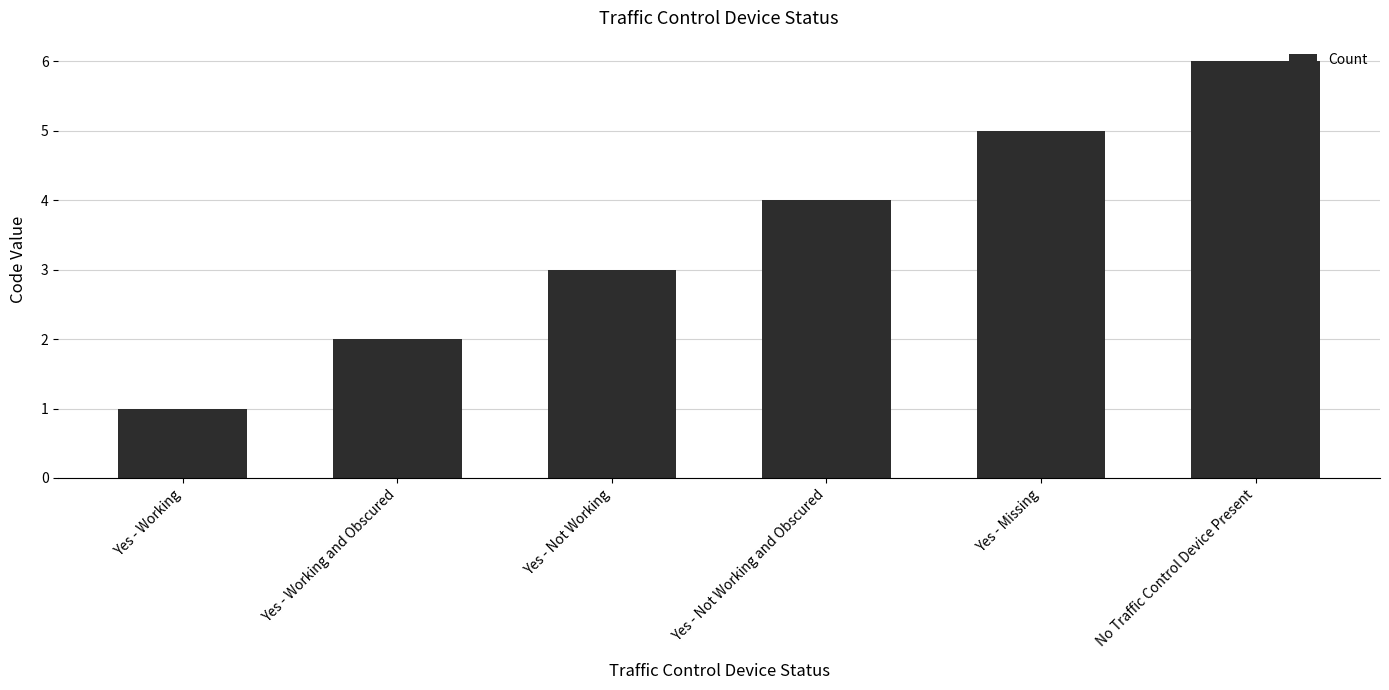

How many values are between 2 and 5?

4